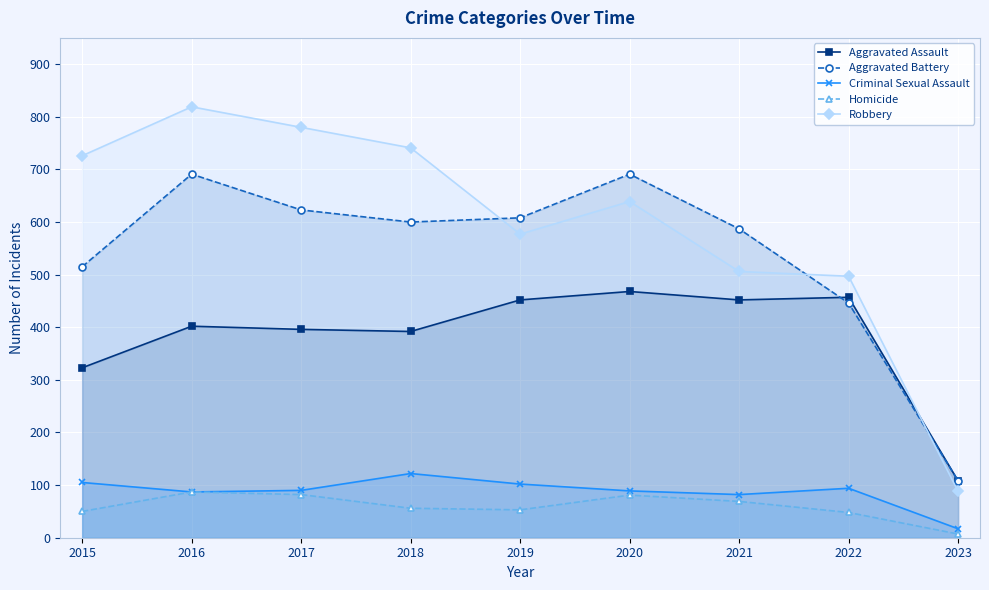

Reading right to left, list all the values displayed in this chart.

Aggravated Assault: 2023=108	2022=457	2021=452	2020=468	2019=452	2018=392	2017=396	2016=402	2015=323
Aggravated Battery: 2023=108	2022=446	2021=587	2020=691	2019=608	2018=600	2017=623	2016=691	2015=515
Criminal Sexual Assault: 2023=17	2022=94	2021=82	2020=89	2019=102	2018=122	2017=90	2016=87	2015=105
Homicide: 2023=7	2022=48	2021=69	2020=81	2019=53	2018=56	2017=82	2016=87	2015=50
Robbery: 2023=88	2022=497	2021=506	2020=639	2019=577	2018=741	2017=780	2016=819	2015=726